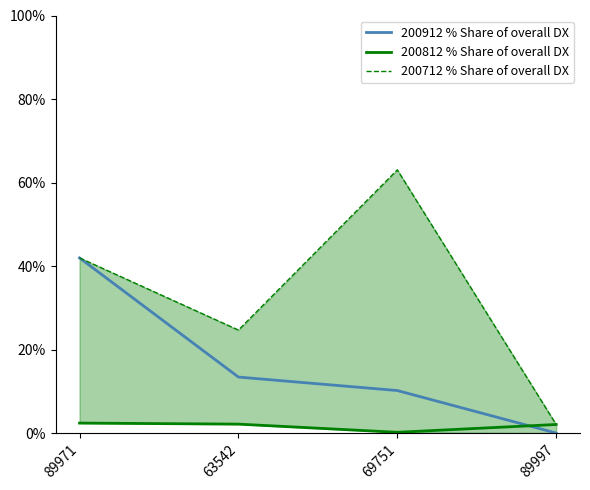

What position from the left is 63542?

2